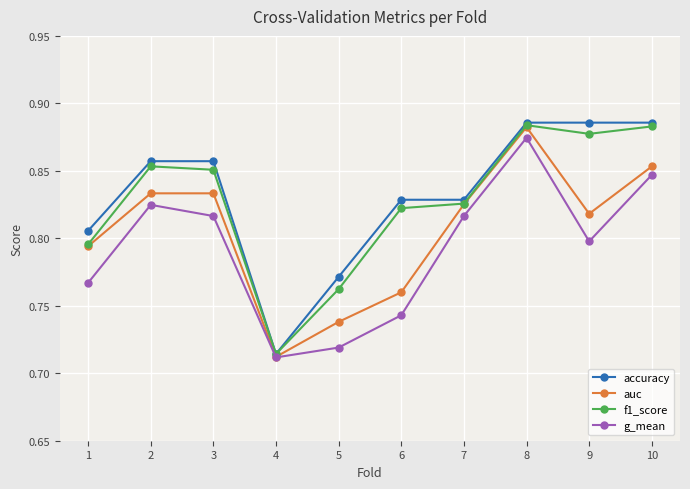

Is the value of g_mean at 8 greater than the value of f1_score at 5?

Yes